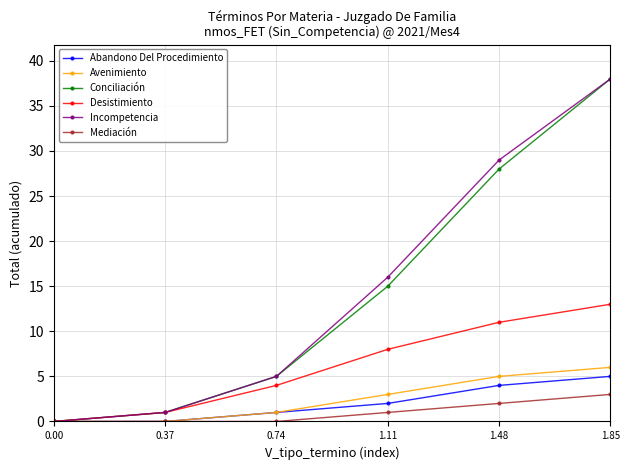

At which label is Conciliación closest to 19?

1.11